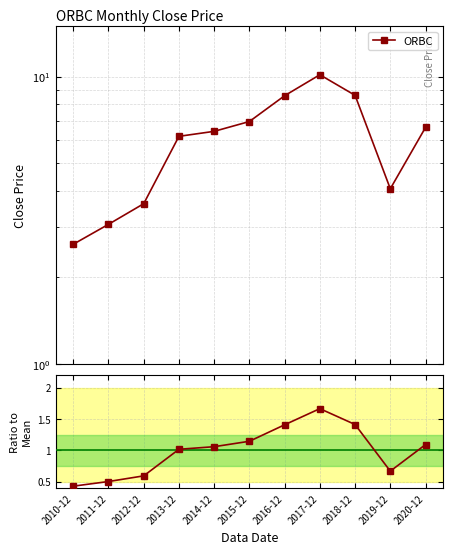

What is the average value?

1.0